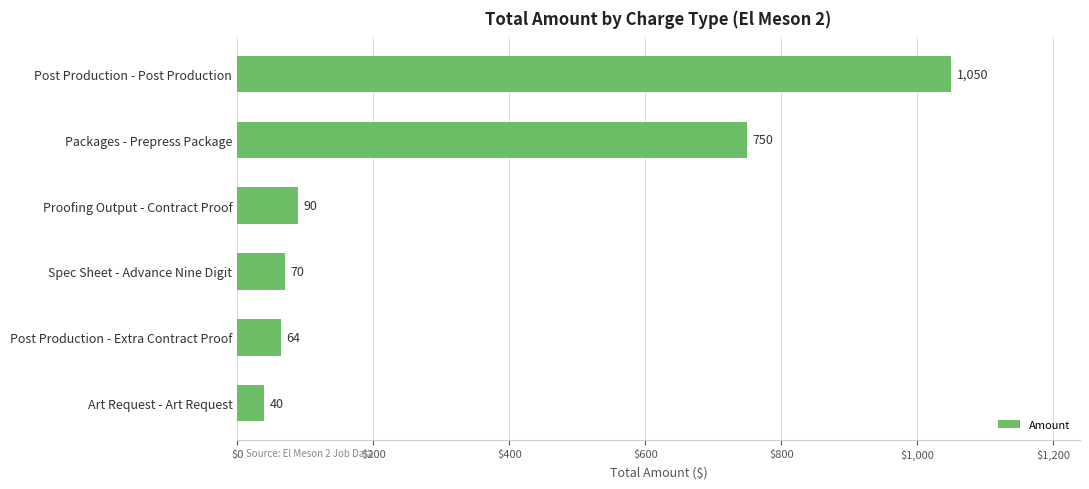

Where is the data nearest to the value 545?

Packages - Prepress Package